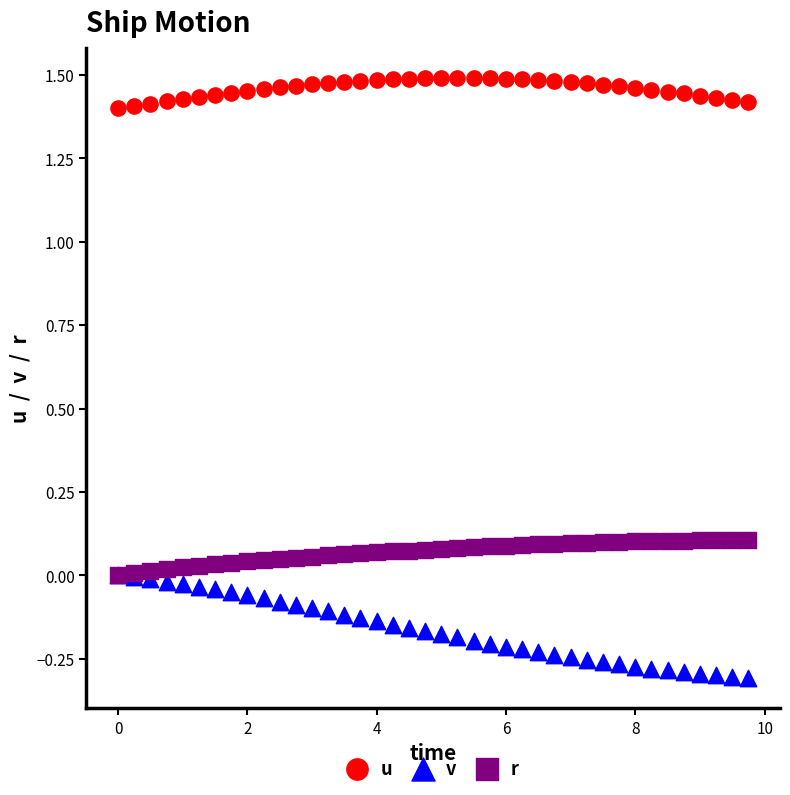

What are all the series names shown in the legend?

u, v, r